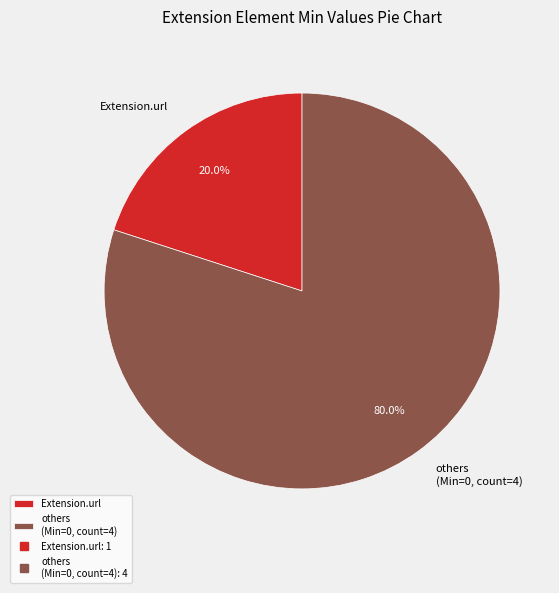

Does others (Min=0, count=4) represent more than half of the total?

Yes